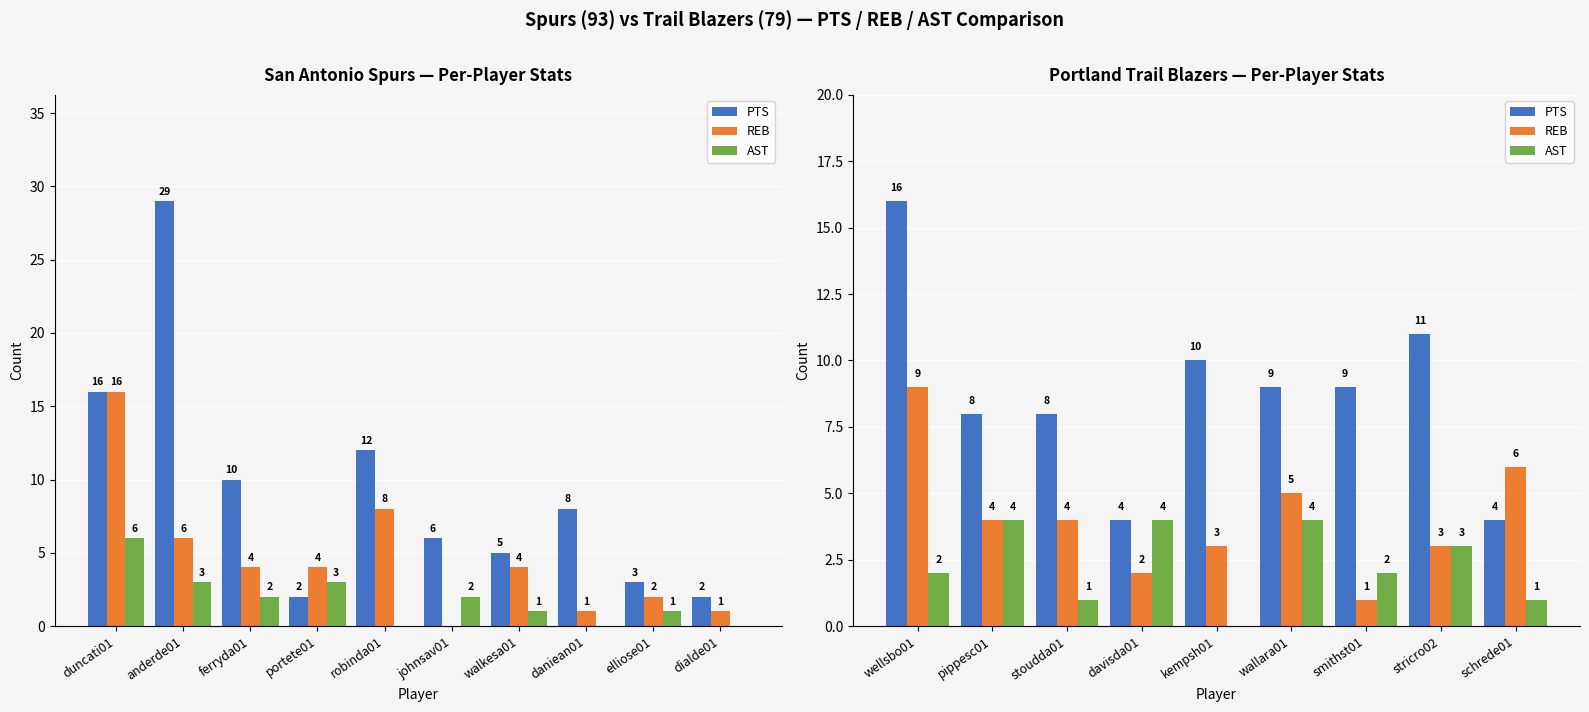

Which has a higher value, wallara01 or kempsh01?

kempsh01